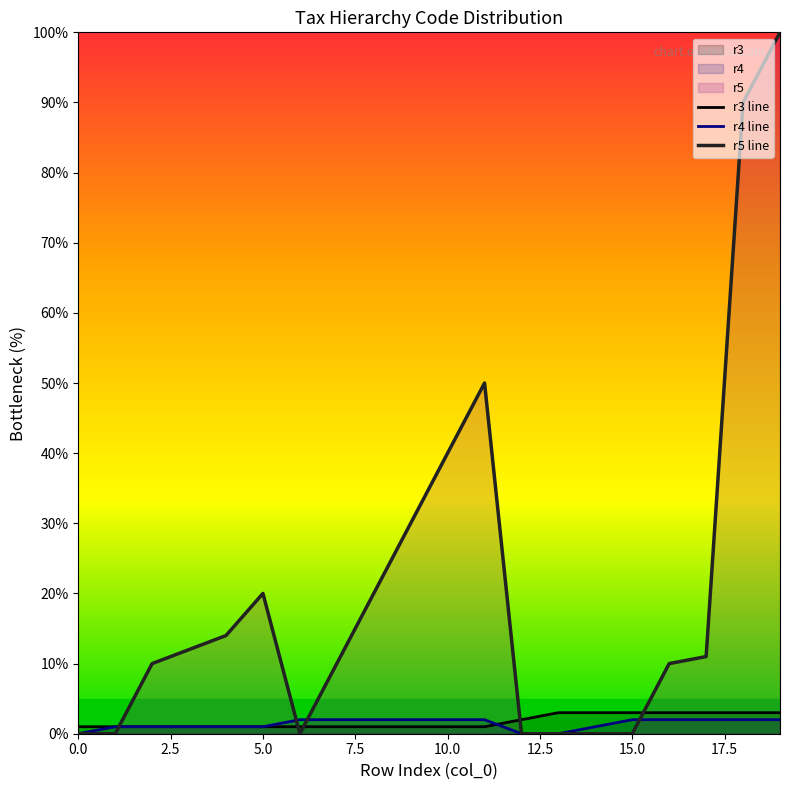

Count the number of categories in the chart.

20